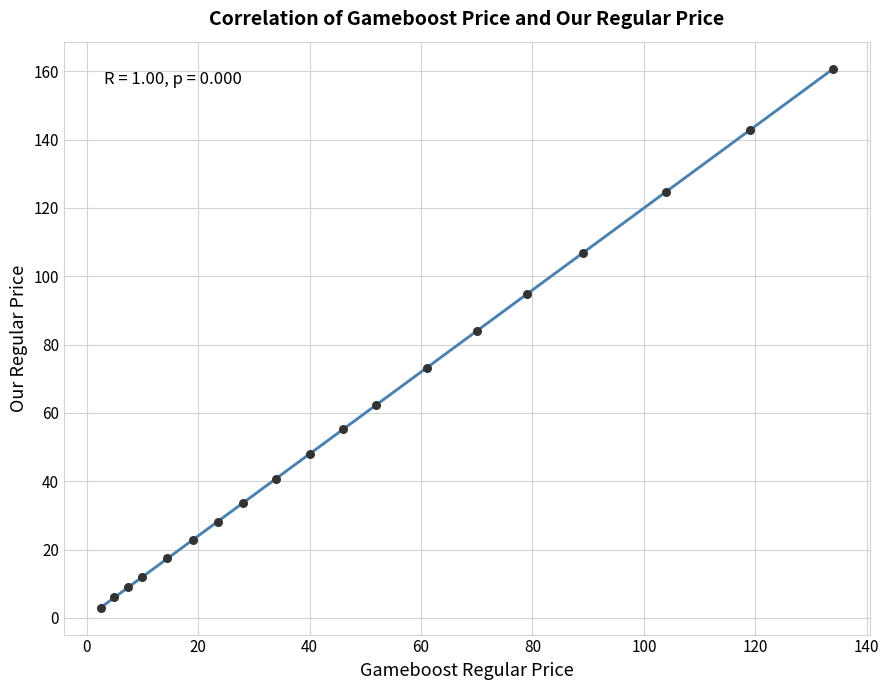

What Y value in the scatter plot is closest to 81?

84.0